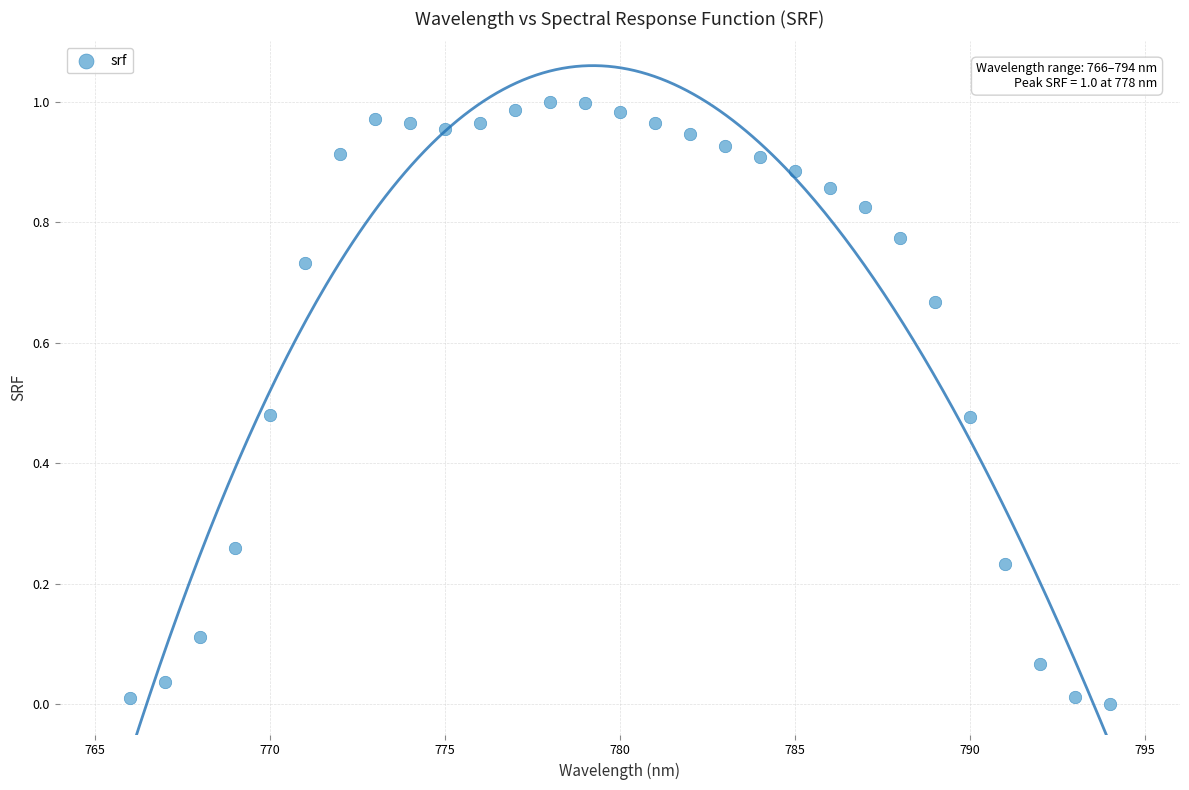

What is the range of X values (max minus min)?

28.0